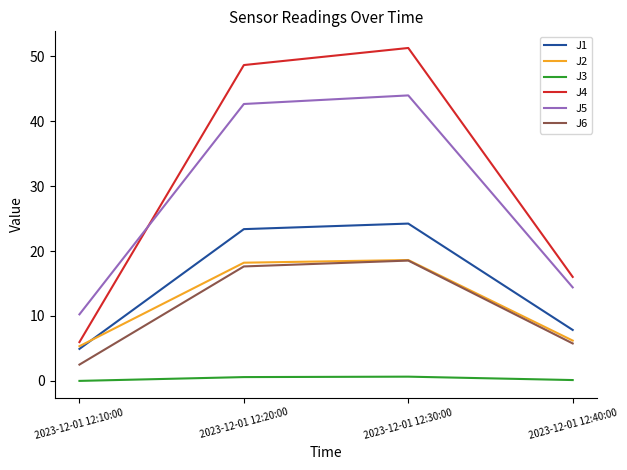

What is the difference between the maximum and minimum values in the J6 series?

16.0